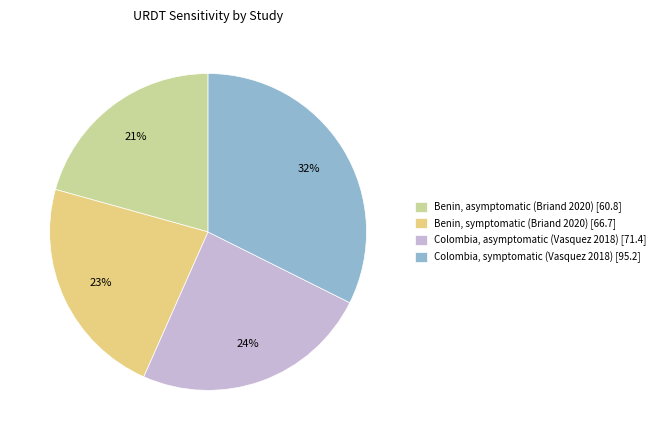

The Colombia, asymptomatic (Vasquez 2018) [71.4] slice represents 33% of the pie. True or false?

False